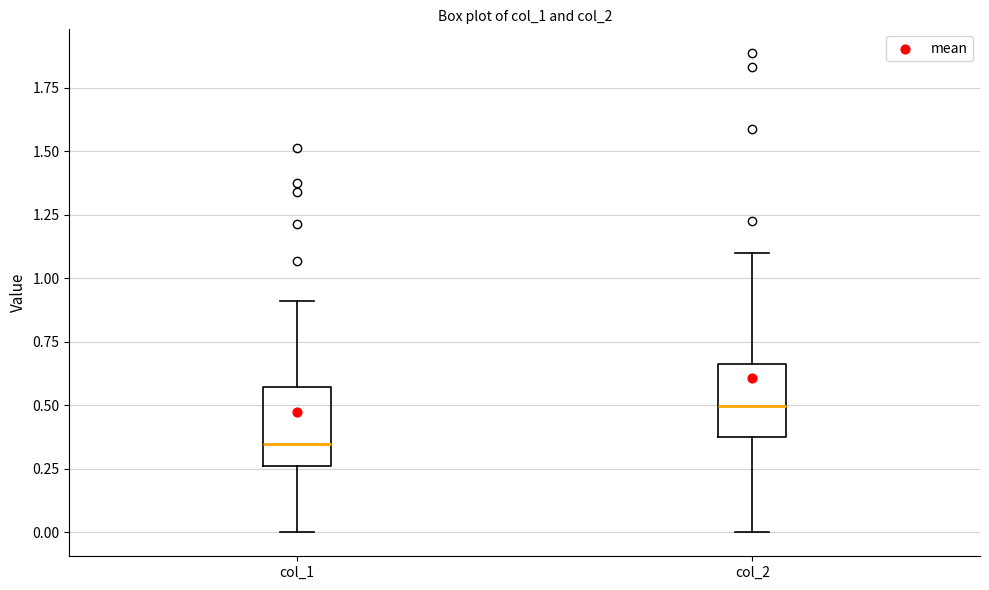

Reading left to right, transcribe this box plot: for each box, give where its median line is, the range the box spans, and where its two whiskers end, as read against the y-axis. The values are not printed on the chart, so give them approximately, as read against the axis.

col_1: median 0.35, box 0.25 to 0.55, whiskers 0.00 to 0.90
col_2: median 0.50, box 0.35 to 0.65, whiskers 0.00 to 1.10